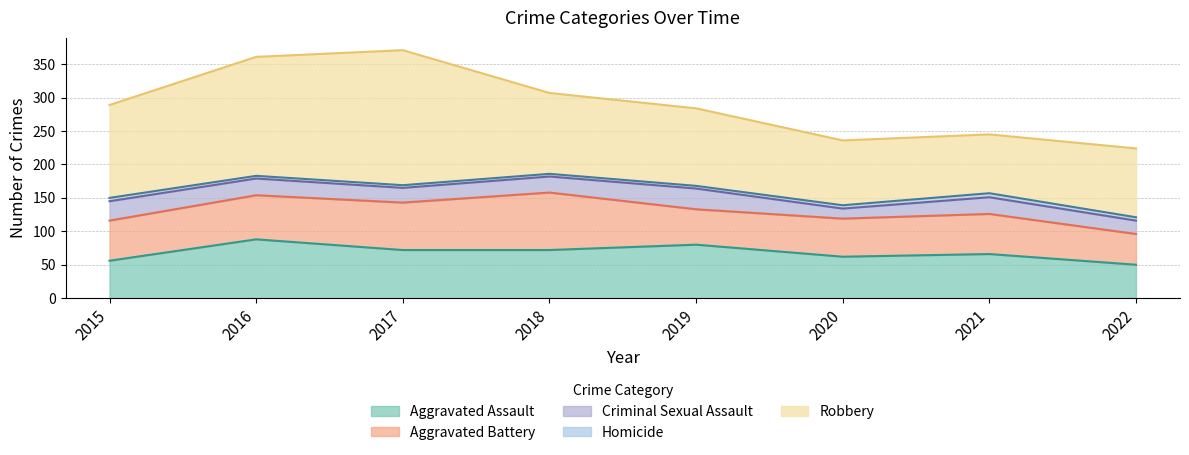

Is it true that Robbery equals 46 at 2015?

False